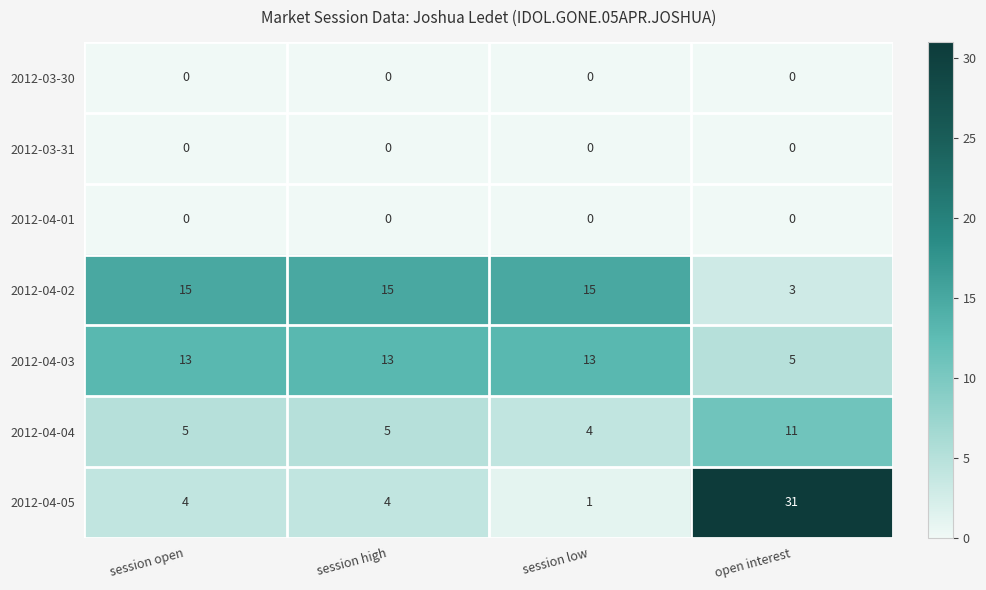

Which category has the highest value across all series?

open interest